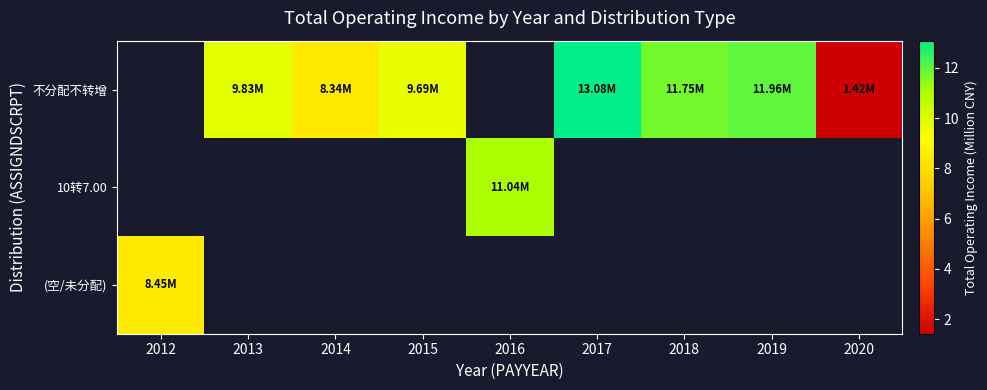

What is the sum of the 不分配不转增 values at 2015 and 2020?

11.1